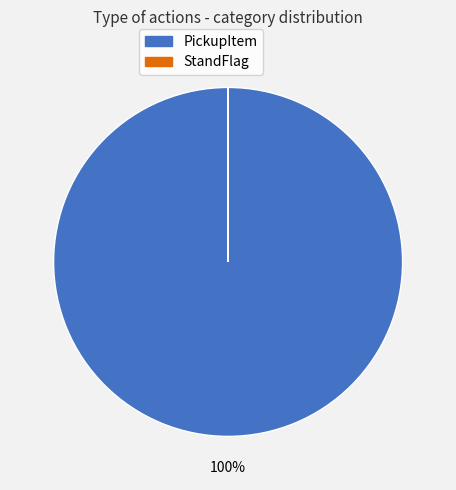

Which category accounts for the majority?

PickupItem